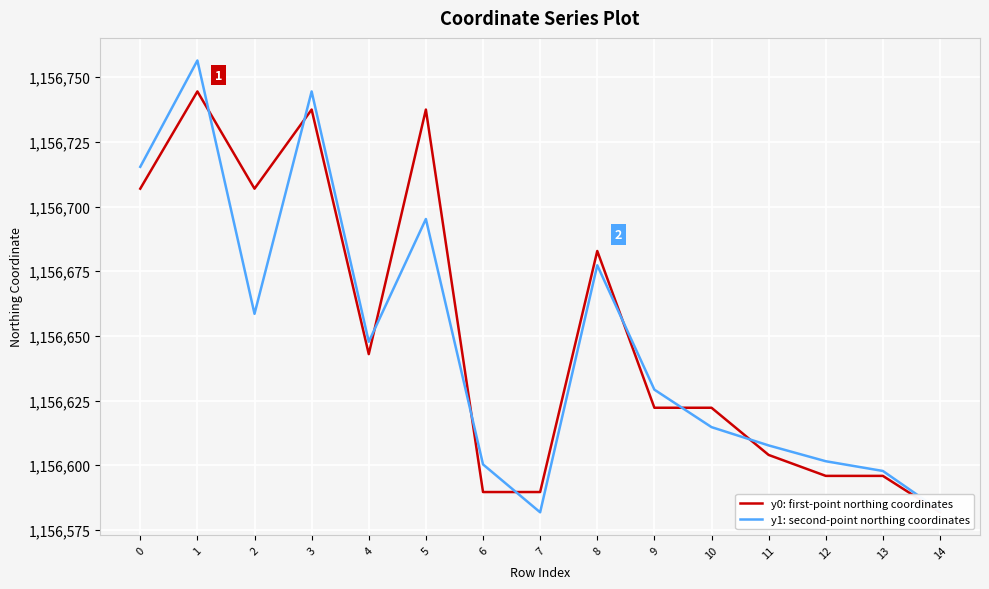

Which series ends up on top after the final intersection of y1: second-point northing coordinates and y0: first-point northing coordinates?

y1: second-point northing coordinates